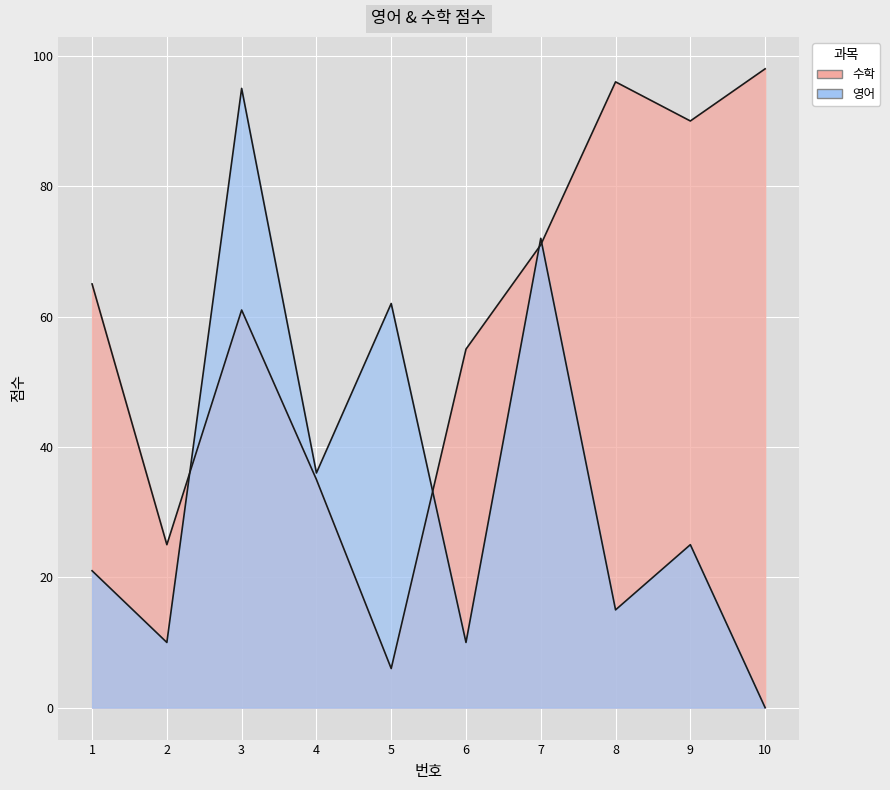

True or false: 수학 has more than 2 points higher than both neighbors.

False